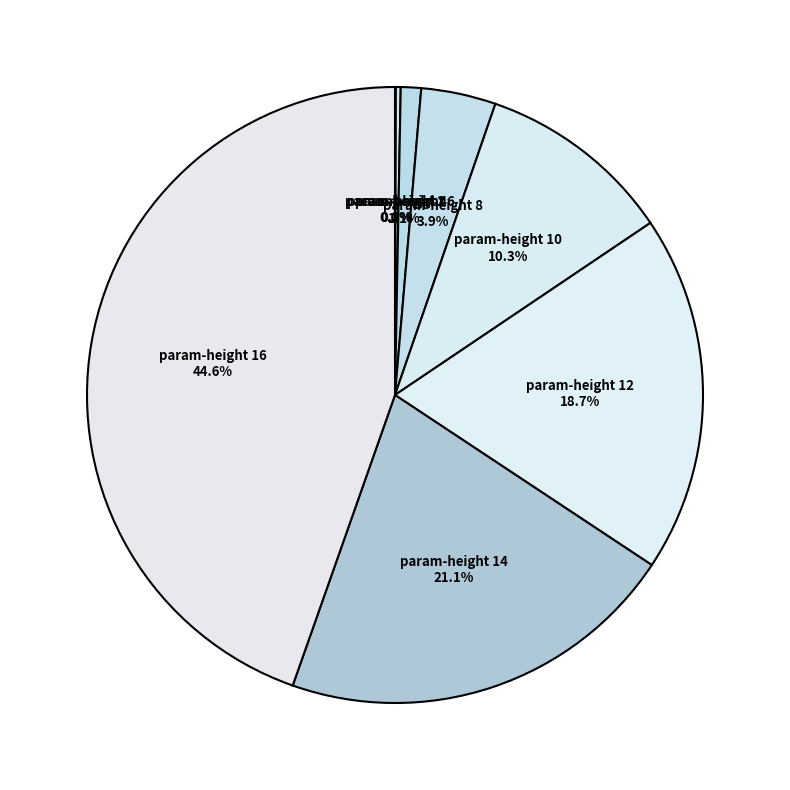

True or false: param-height 12 accounts for 19% of the total.

True